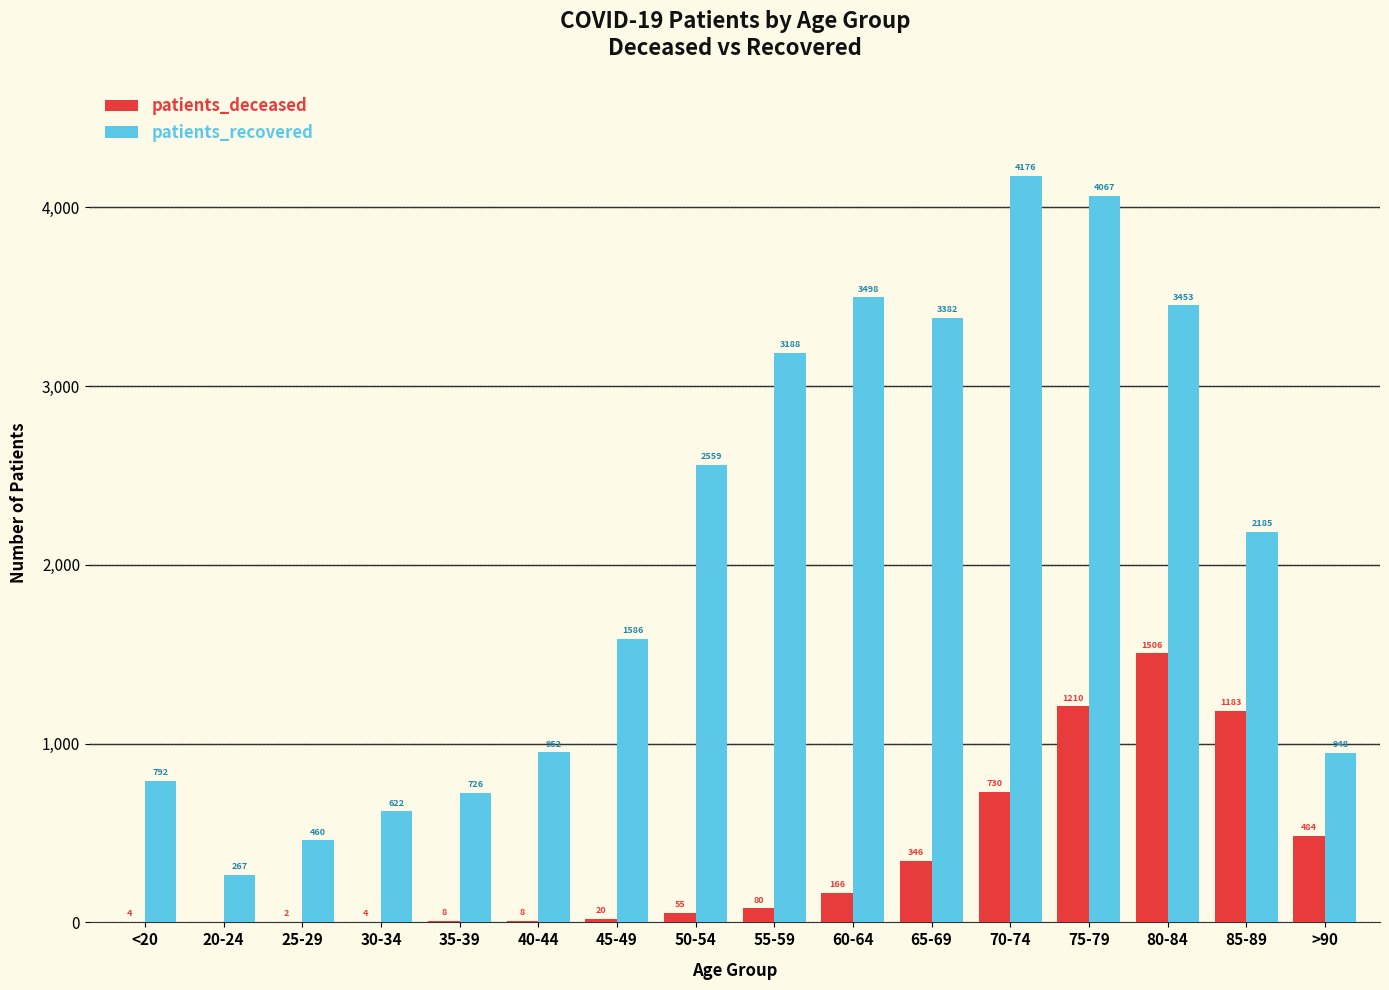

Where is patients_recovered nearest to the value 2221?

85-89